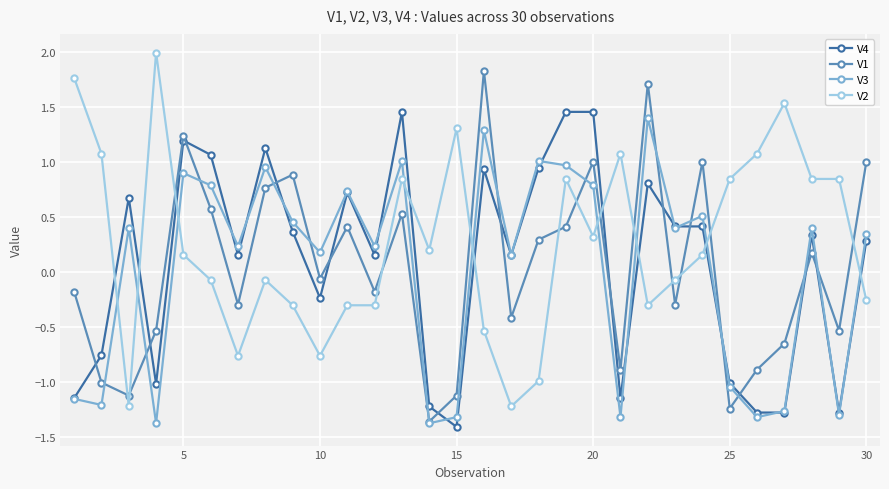

What is the minimum value shown in the chart?

-1.4